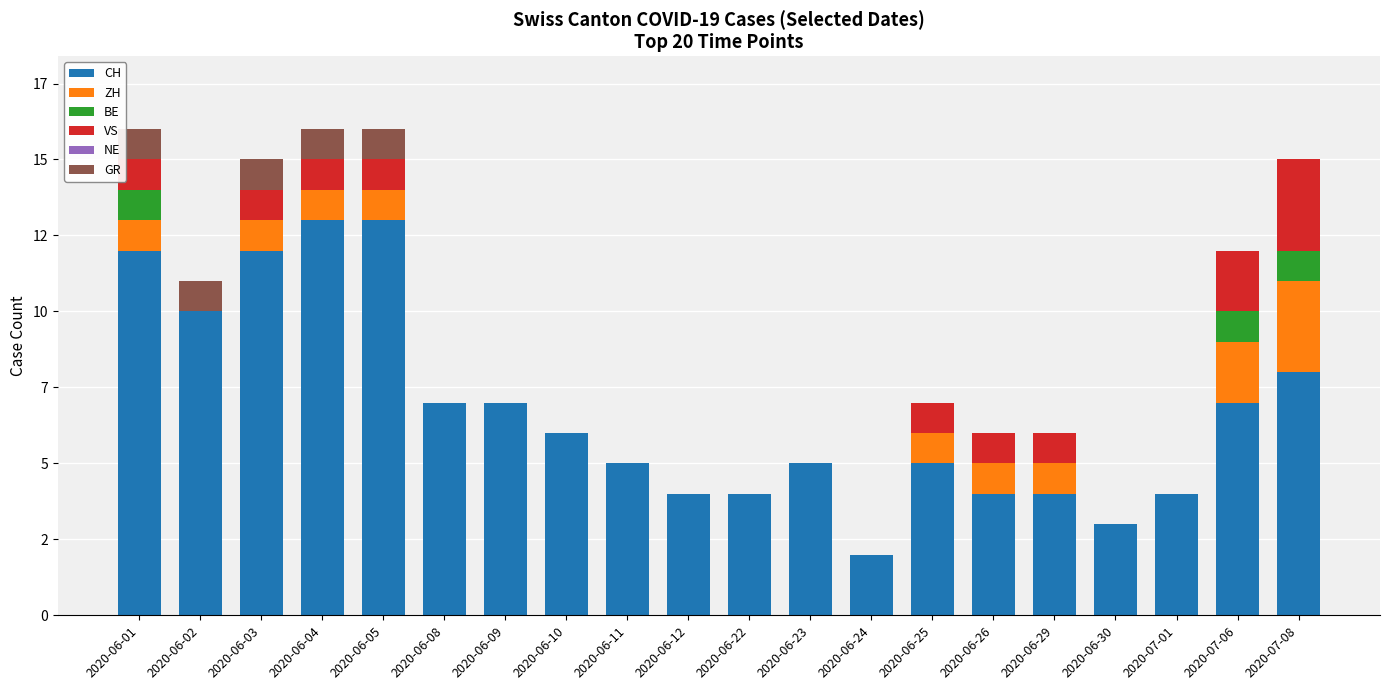

Are the bars horizontal?

No